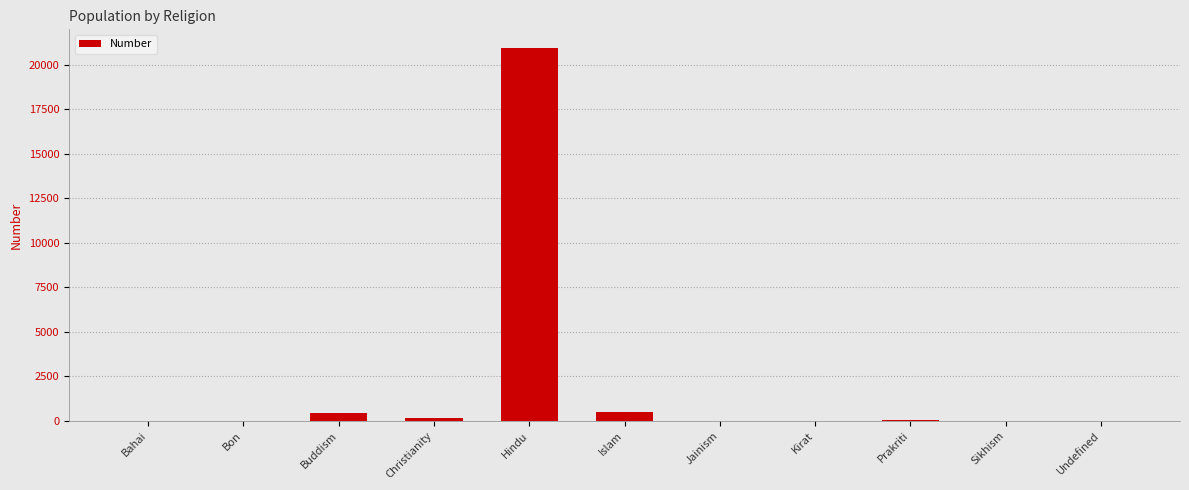

Which label corresponds to the largest value in the chart?

Hindu